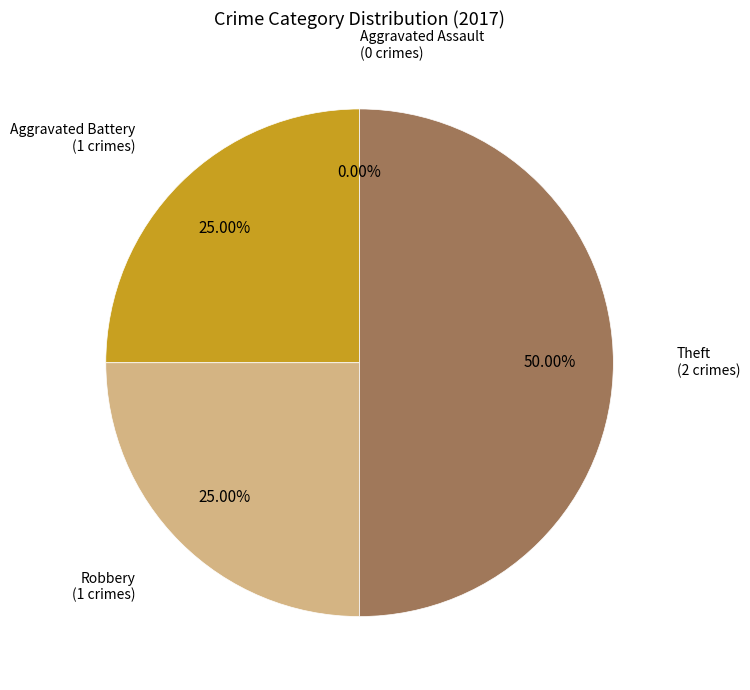

What portion of the pie excludes Robbery?

75.0%